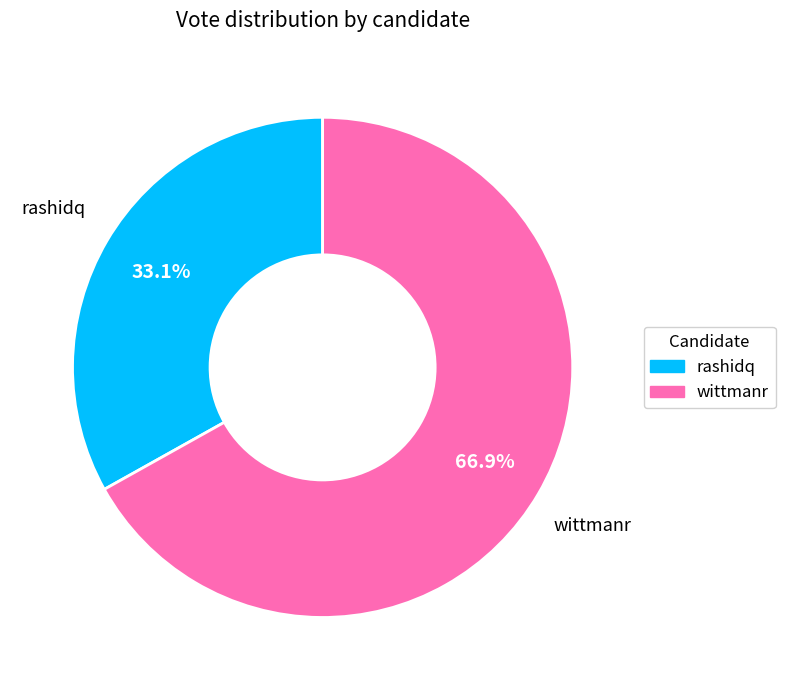

What portion of the pie excludes rashidq?

66.9%